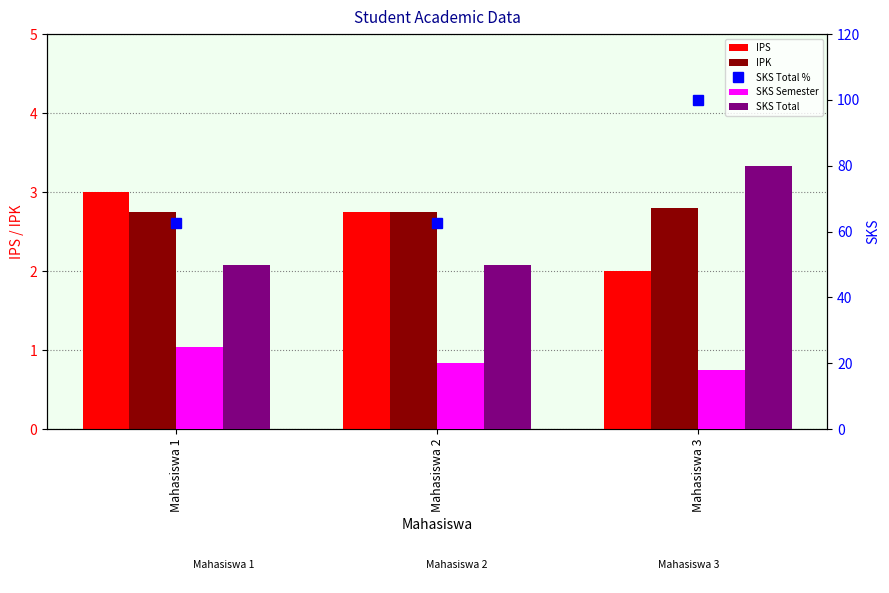

Is the value of SKS Total at Mahasiswa 3 greater than the value of SKS Total % at Mahasiswa 1?

Yes